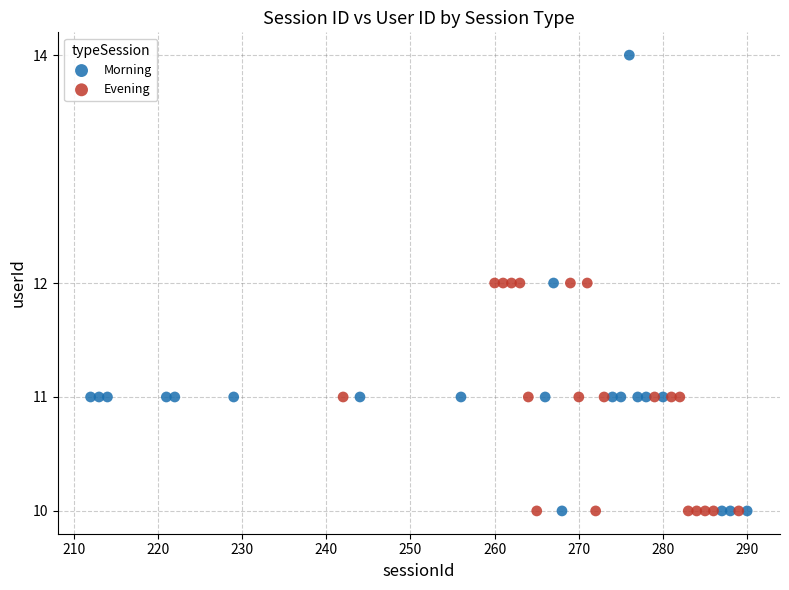

What are all the series names shown in the legend?

Morning, Evening